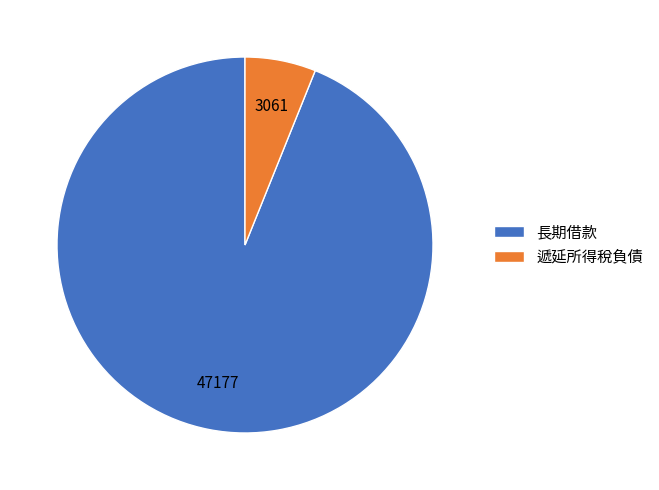

True or false: 遞延所得稅負債 accounts for 6% of the total.

True